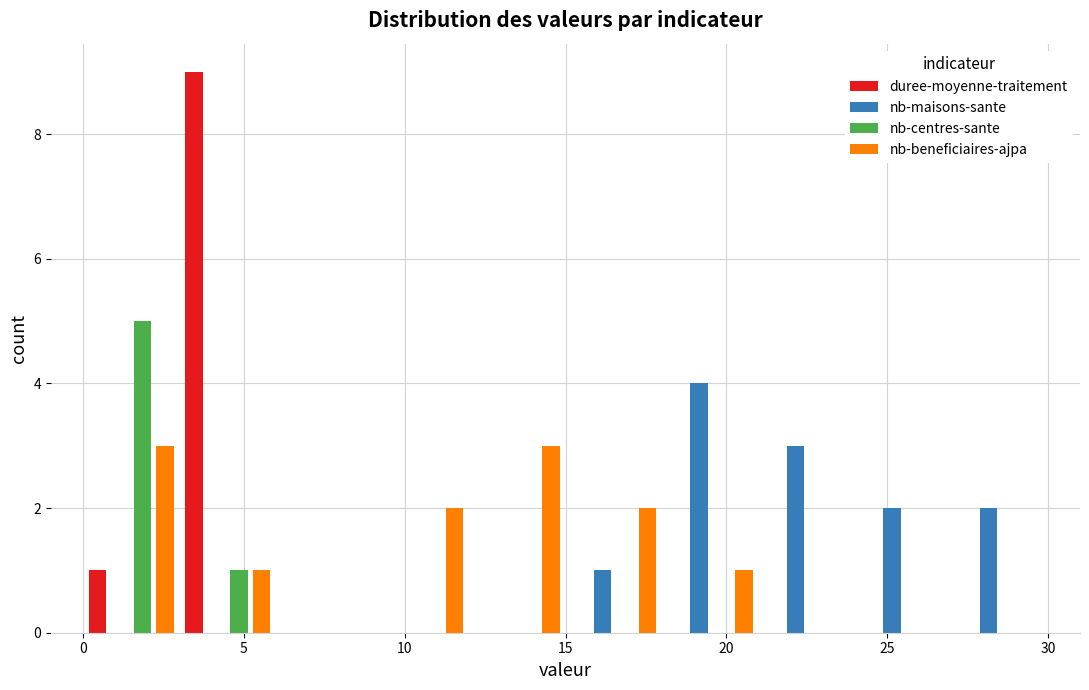

In the duree-moyenne-traitement series, which range on the x-axis has the tallest bar?

3 to 6